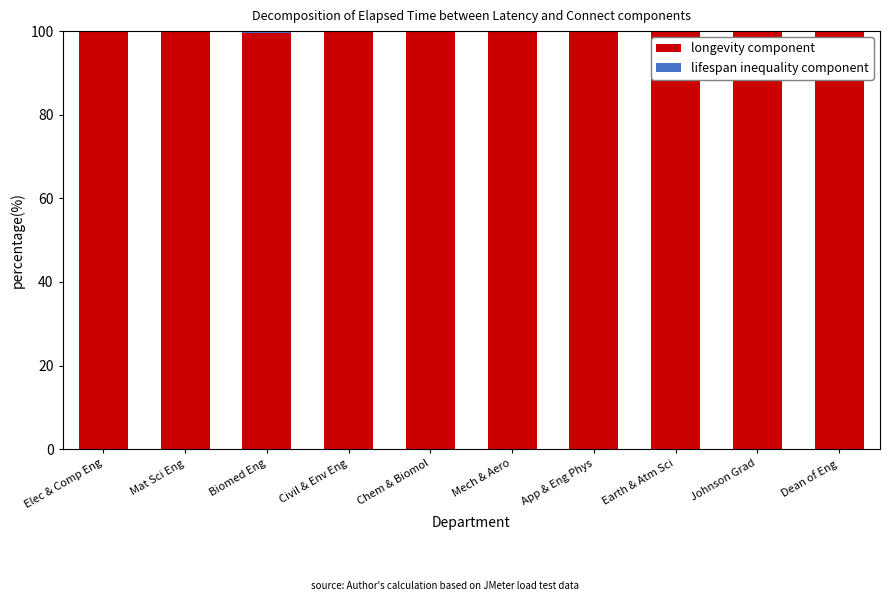

What is the sum of all longevity component values?

997.1